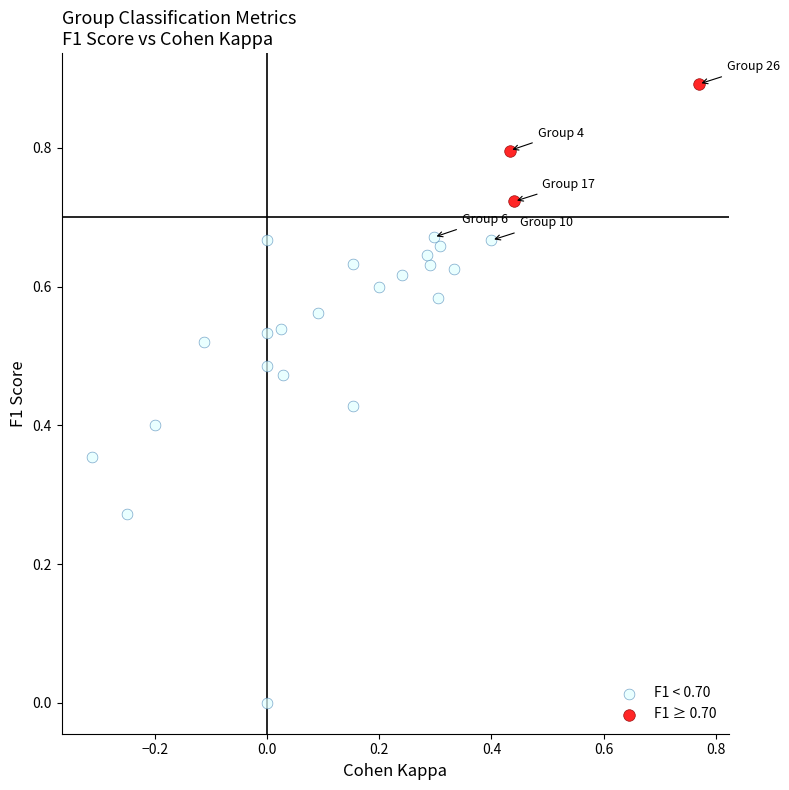

Which series reaches the maximum Y coordinate?

F1 ≥ 0.70